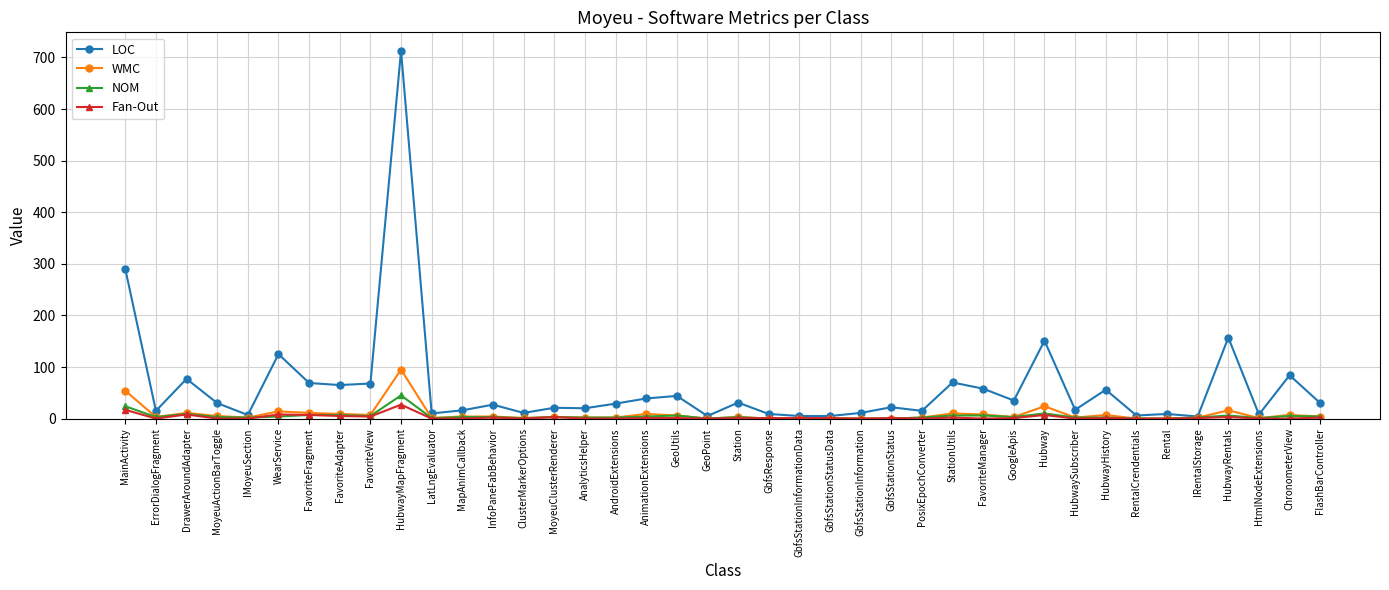

How many lines are shown in the chart?

4